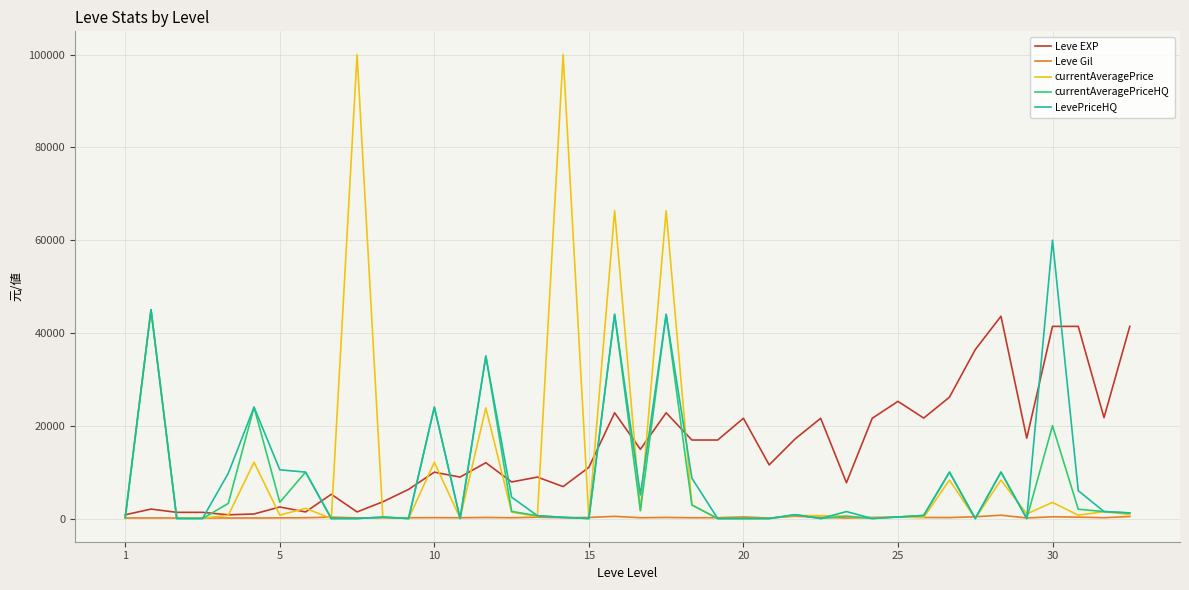

Which series has the largest range (max minus min)?

currentAveragePrice